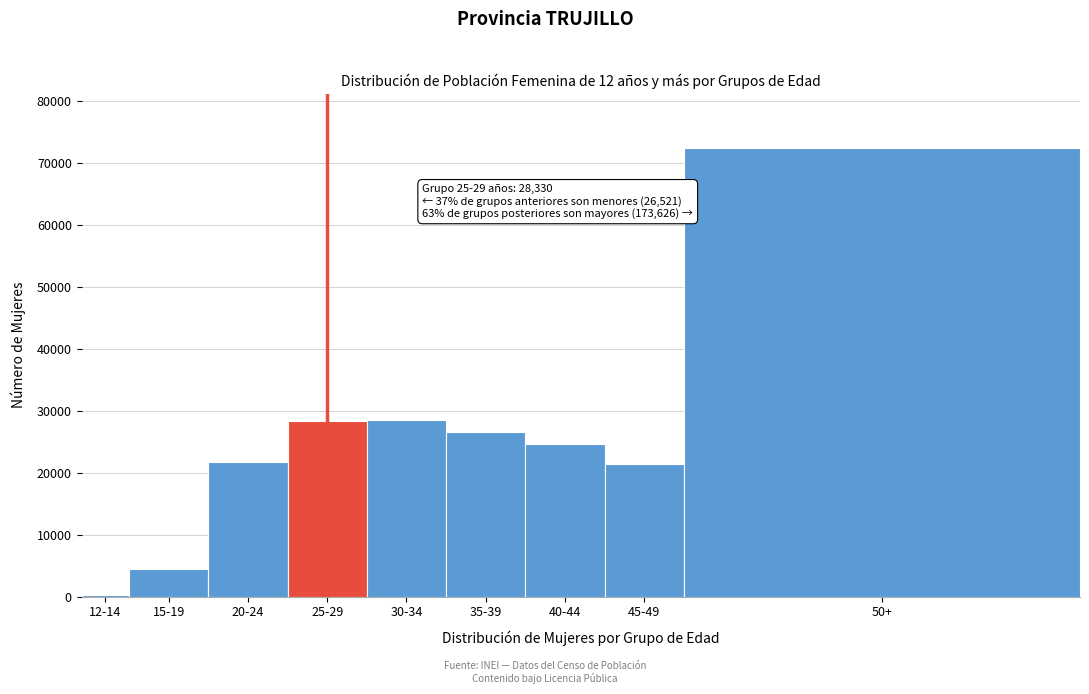

At which label is the value closest to 36385?

30-34